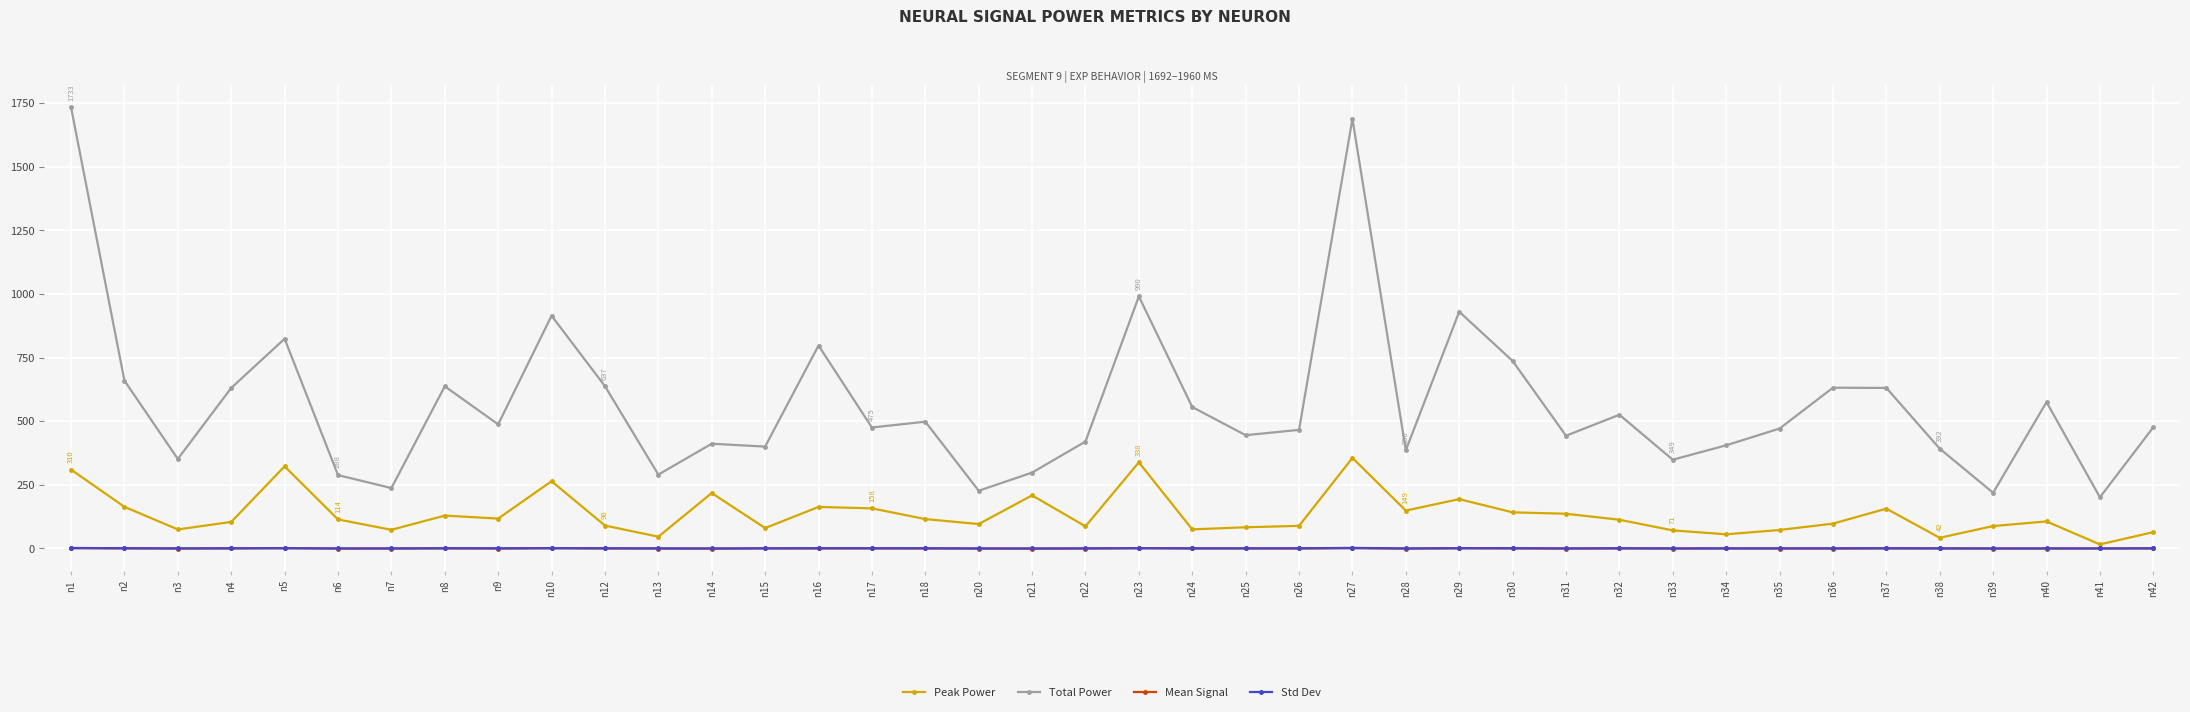

True or false: Std Dev has a value of 1.1 at n10.

True